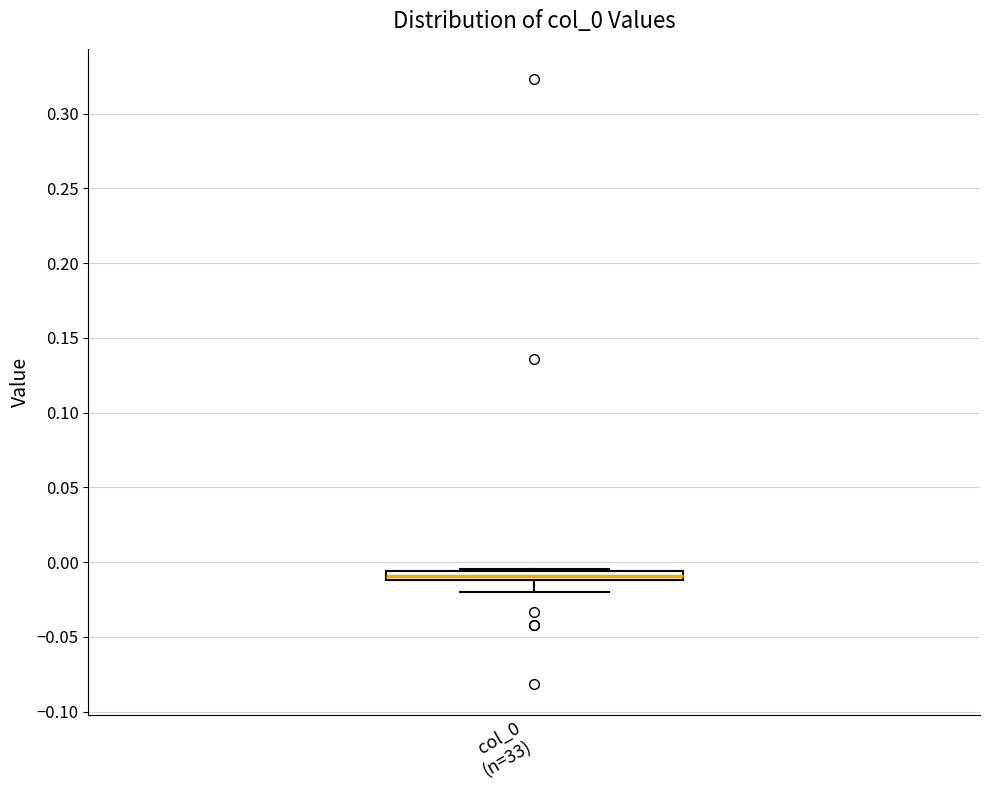

Where is the lower edge of the box for col_0 (n=33) on the y-axis? The values are not printed on the chart, so give them approximately, as read against the axis.

-0.010